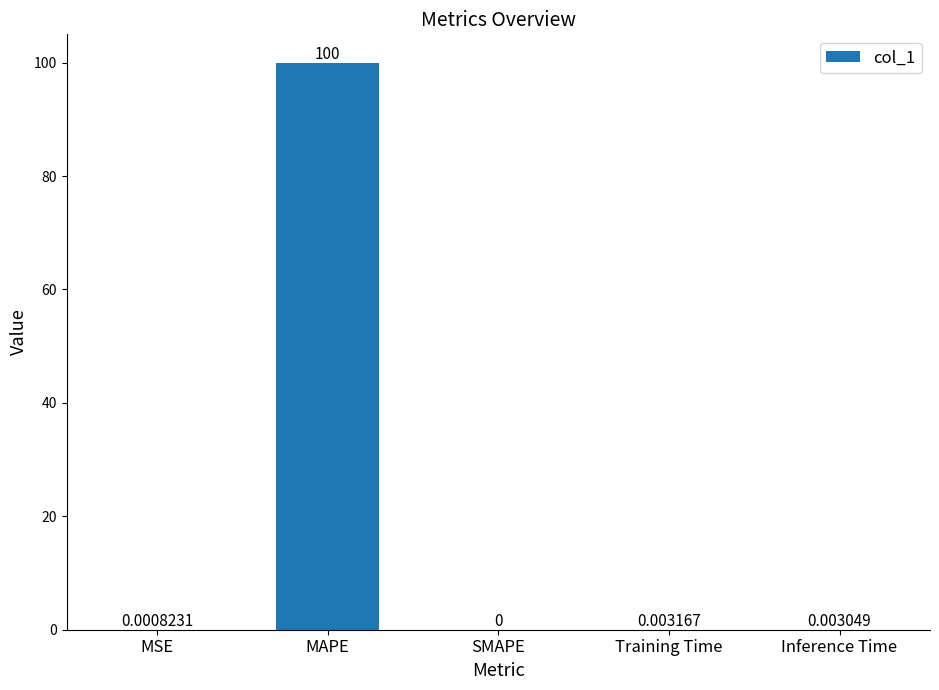

Where is the data nearest to the value 50?

Training Time